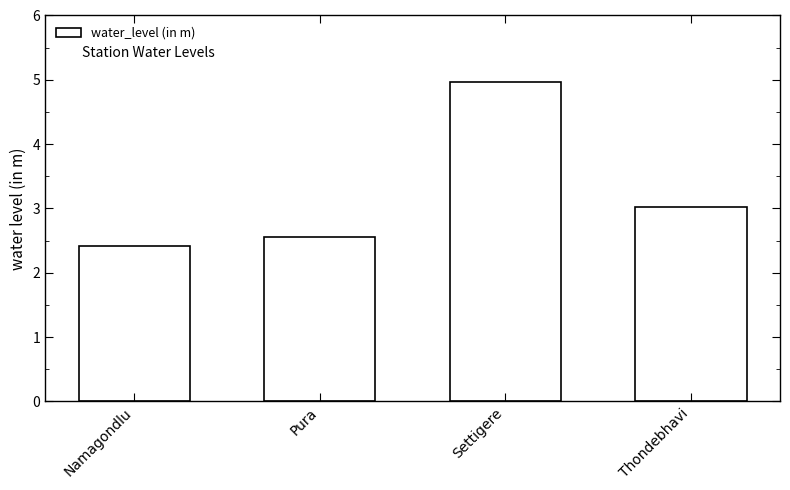

What is the maximum value shown in the chart?

5.0